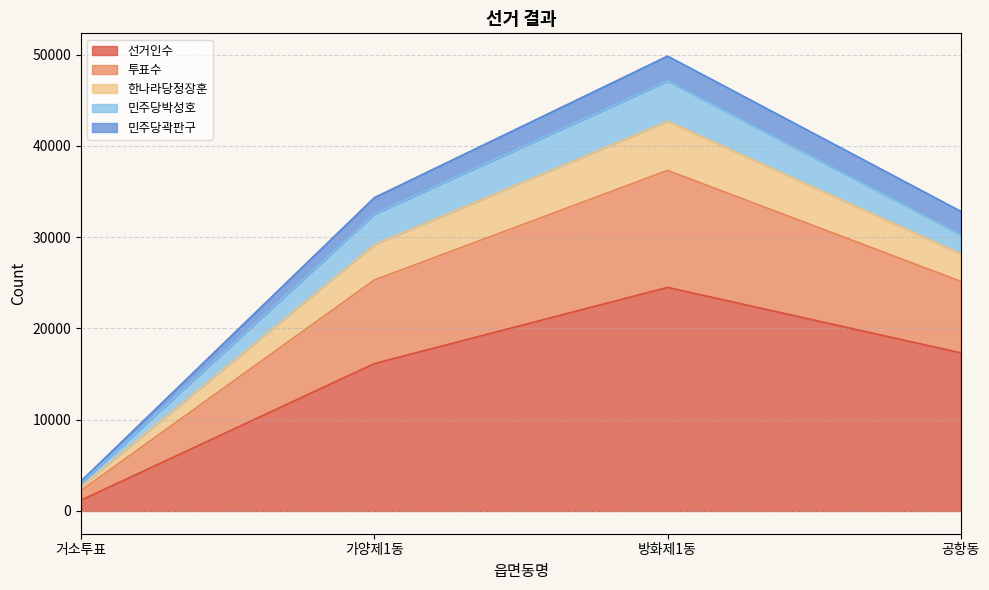

Which has a higher value, 방화제1동 or 거소투표?

방화제1동